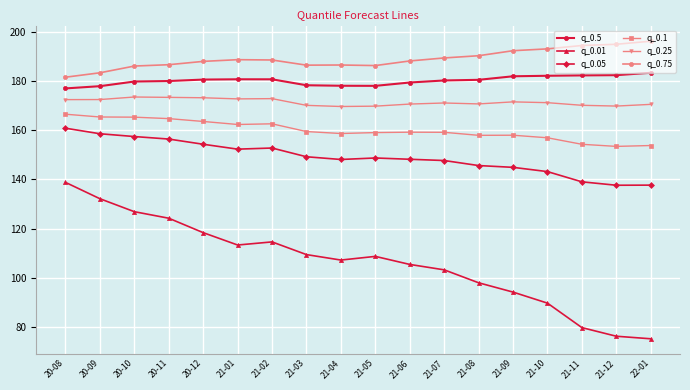

True or false: q_0.05 and q_0.01 cross at least once.

False